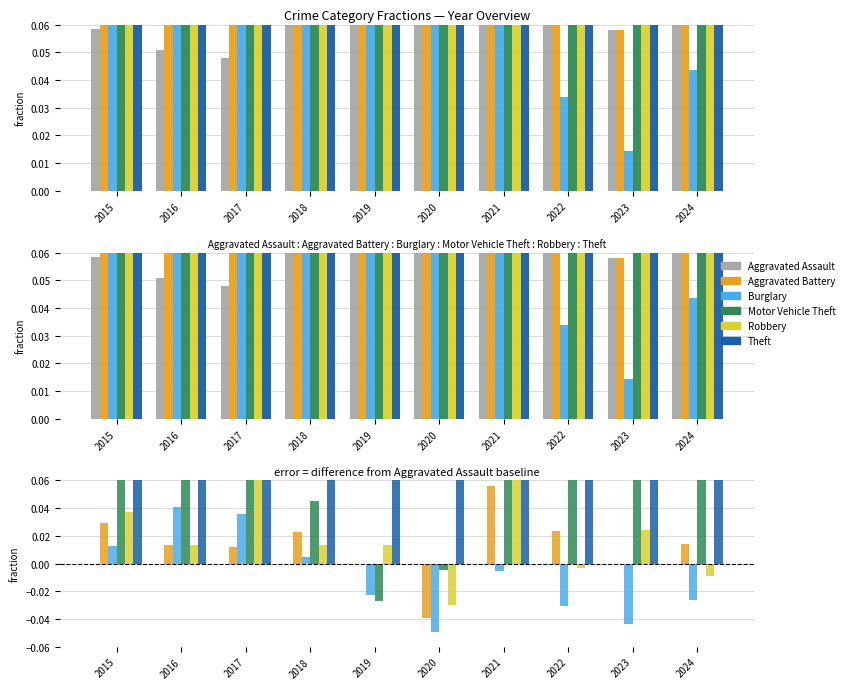

At how many categories does at least one series exceed 0?

10